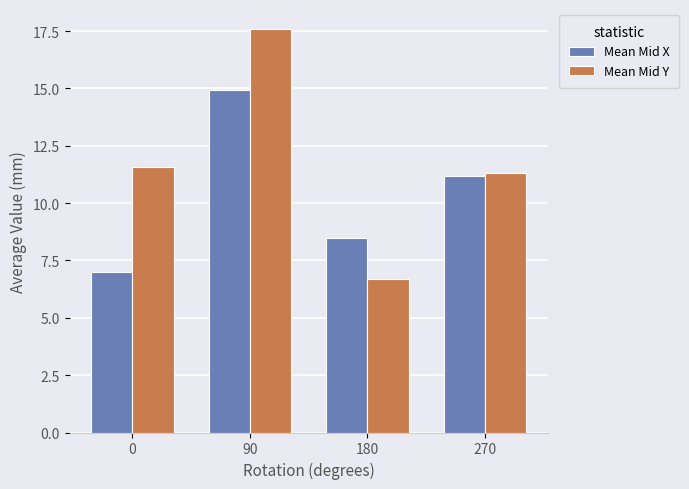

Where does the Mean Mid X series first go above 11?

90